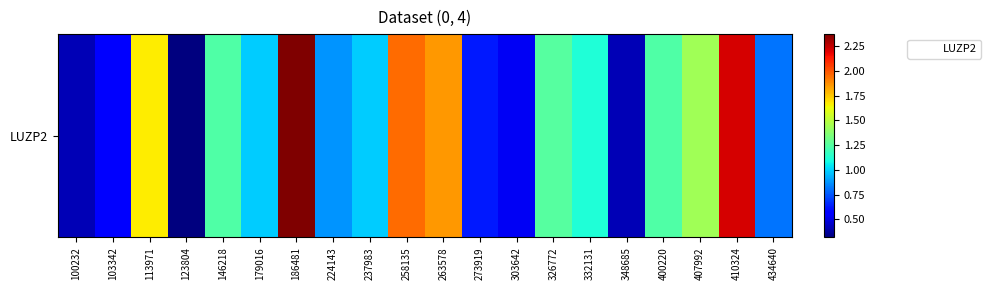

Which label corresponds to the smallest value in the chart?

123804